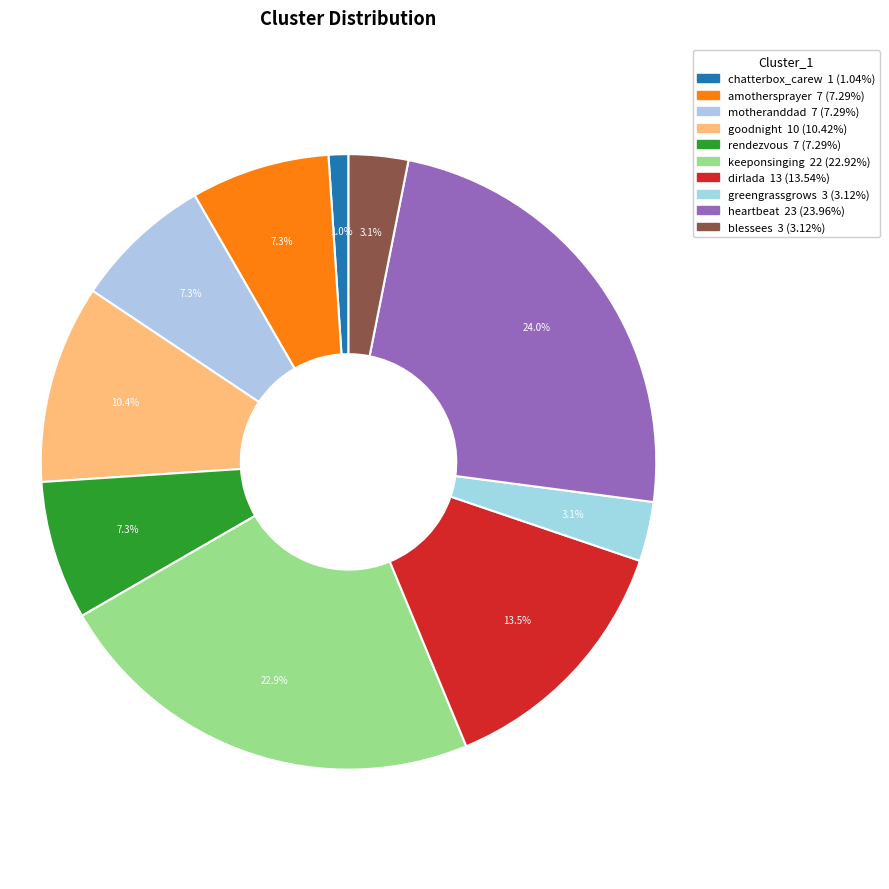

How much of the chart is everything except greengrassgrows?

96.9%